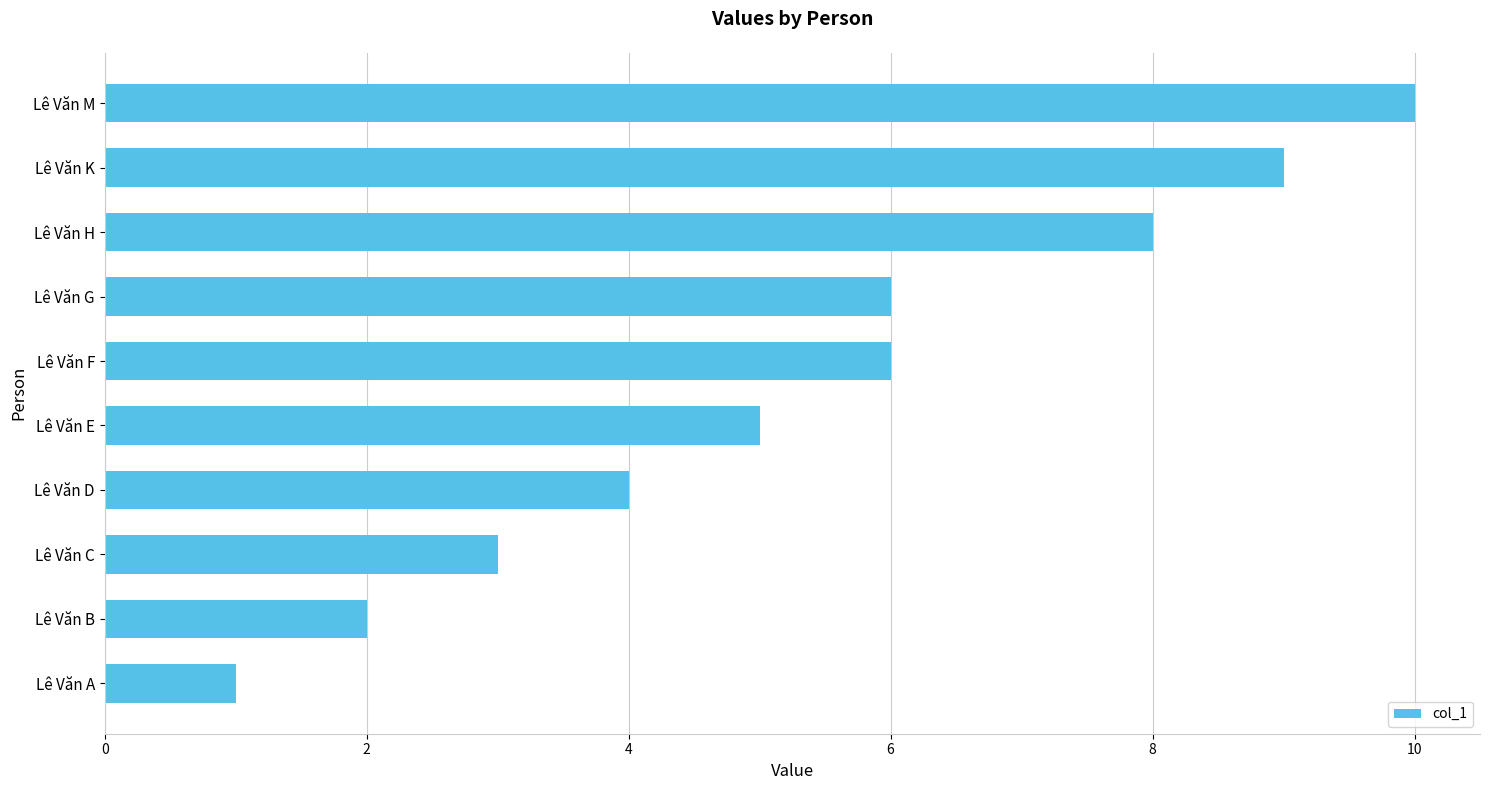

Approximately how many times larger is the value at Lê Văn E compared to Lê Văn H?

0.6